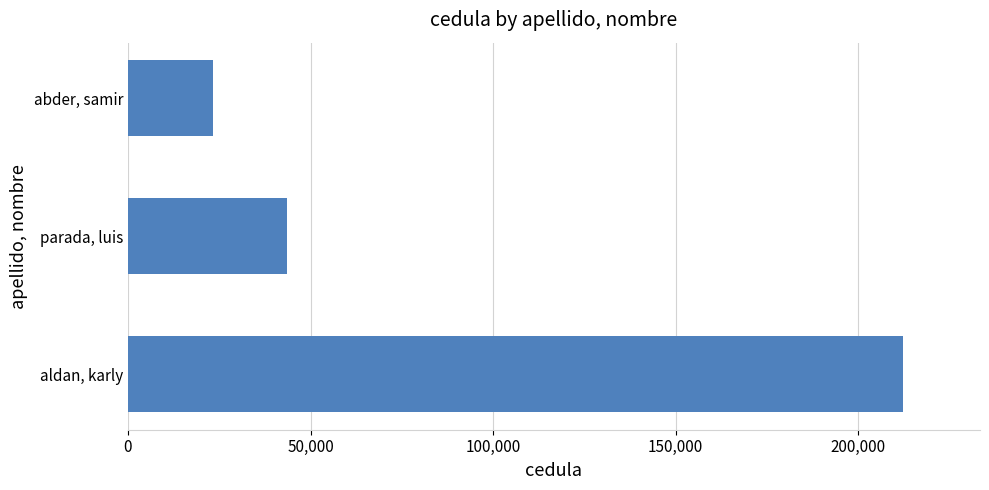

Rank the categories by value from lowest to highest.

abder, samir, parada, luis, aldan, karly